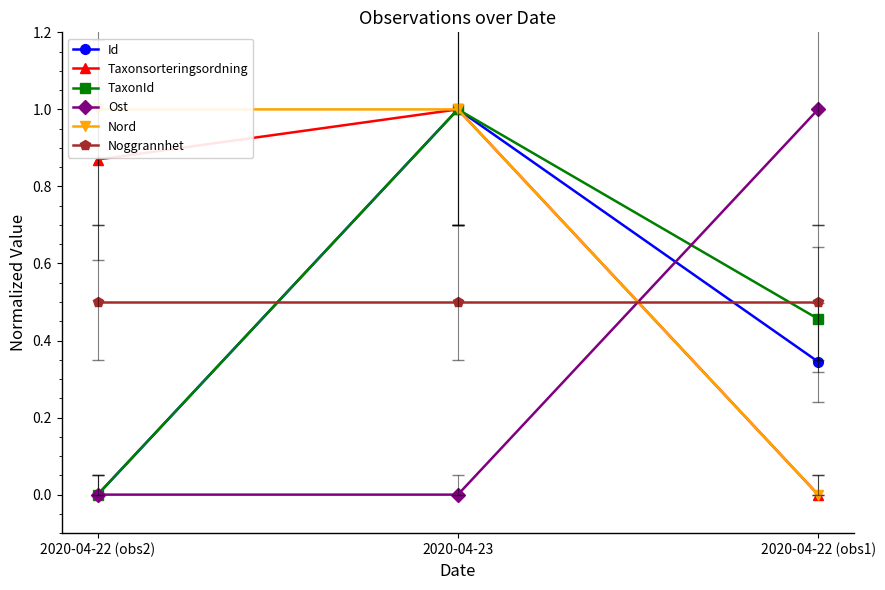

Which series has the largest range (max minus min)?

Id